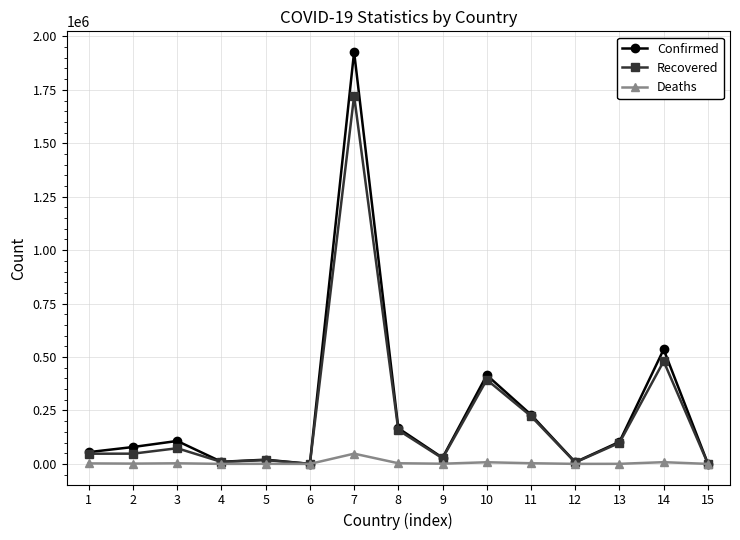

True or false: Deaths has a value of 47974 at 7.

True